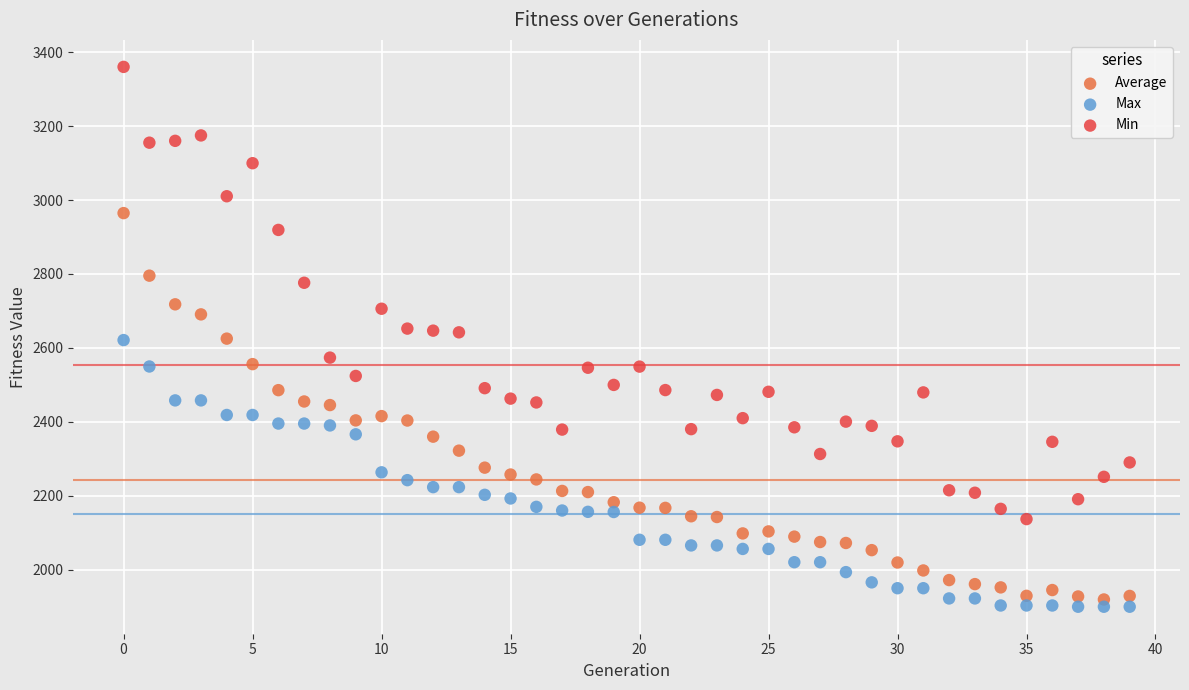

Across all data points, what is the range of Y values (max minus min)?

1460.4